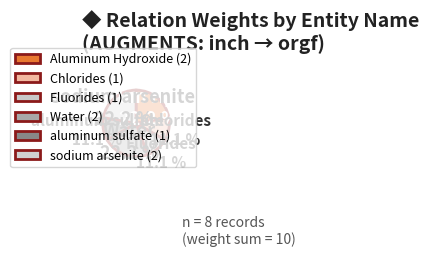

Does Aluminum Hydroxide represent more than half of the total?

No